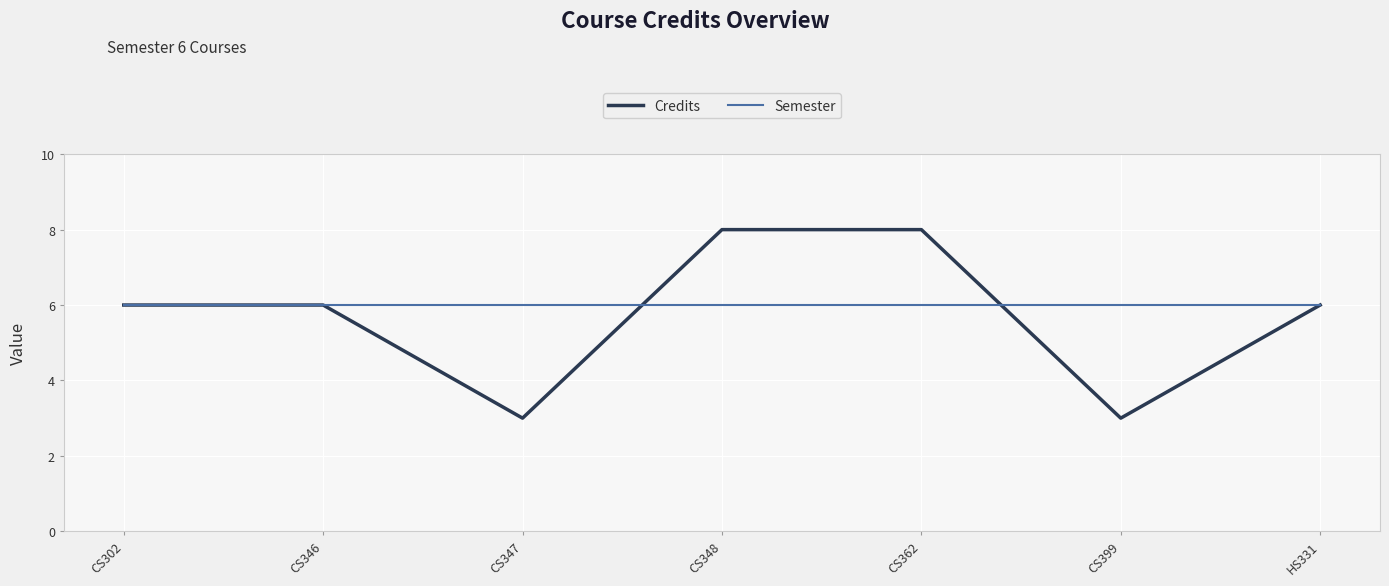

Rank the series by their maximum value, from highest to lowest.

Credits, Semester